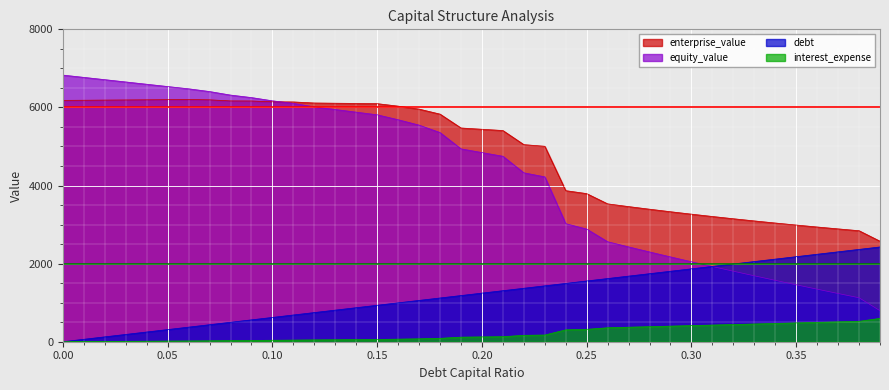

Reading right to left, extract all data points from this chart.

enterprise_value: 2573.8	2842.8	2889.7	2938.2	2988.3	3040.2	3093.9	3149.6	3207.3	3267.1	3329.2	3393.7	3460.8	3530.6	3793.2	3869.1	5005.6	5047.3	5408.7	5441.1	5473.8	5828.8	5957.2	6033.2	6097.1	6102.7	6108.2	6113.7	6140.9	6144.5	6165.0	6166.8	6195.1	6202.7	6199.0	6195.4	6191.7	6188.1	6184.4	6180.8
equity_value: 794.6	1125.8	1235.0	1345.7	1458.0	1572.1	1688.0	1805.9	1925.8	2047.9	2172.2	2299.0	2428.2	2560.2	2885.1	3023.2	4221.9	4325.9	4749.5	4844.1	4939.1	5356.2	5546.9	5685.1	5811.3	5879.0	5946.8	6014.5	6103.9	6169.7	6252.5	6316.5	6407.0	6476.9	6535.4	6594.0	6652.6	6711.1	6769.7	6828.3
debt: 2426.7	2364.5	2302.3	2240.1	2177.8	2115.6	2053.4	1991.2	1928.9	1866.7	1804.5	1742.3	1680.0	1617.8	1555.6	1493.4	1431.2	1368.9	1306.7	1244.5	1182.3	1120.0	1057.8	995.6	933.4	871.1	808.9	746.7	684.5	622.2	560.0	497.8	435.6	373.3	311.1	248.9	186.7	124.4	62.2	0.0
interest_expense: 597.3	522.9	509.1	495.4	481.6	467.8	454.1	440.3	426.6	412.8	399.0	385.3	371.5	357.8	317.2	304.6	171.5	164.0	129.0	122.9	116.7	86.7	74.4	65.8	58.2	54.3	50.4	46.5	41.3	37.5	32.7	29.1	23.8	19.8	16.5	13.2	9.9	6.6	3.3	0.0